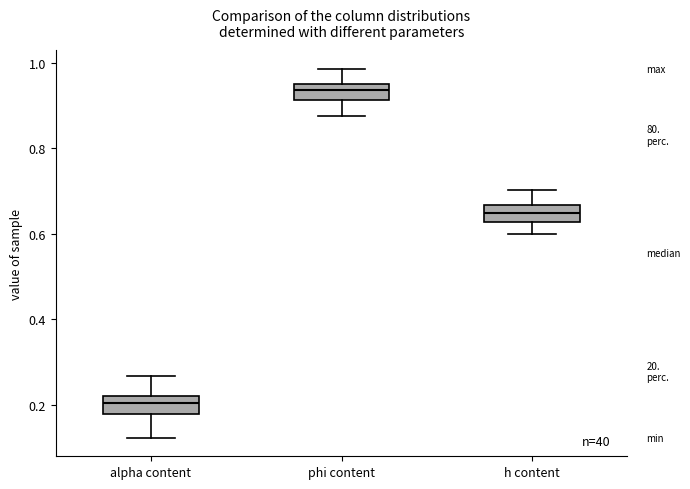

Reading left to right, read every box against the y-axis: the position of its median line, the range the box covers, and the ends of its whiskers. The values are not printed on the chart, so give them approximately, as read against the axis.

alpha content: median 0.20, box 0.18 to 0.22, whiskers 0.12 to 0.26
phi content: median 0.94, box 0.92 to 0.96, whiskers 0.88 to 0.98
h content: median 0.64, box 0.62 to 0.66, whiskers 0.60 to 0.70